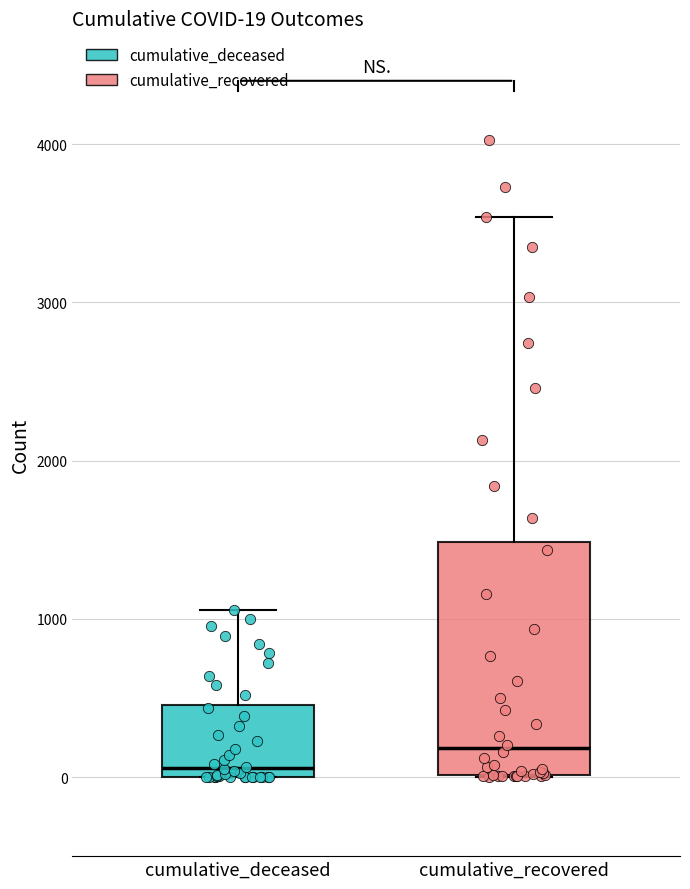

Comparing the boxes themselves (not the whiskers), which one is the tallest?

cumulative_recovered